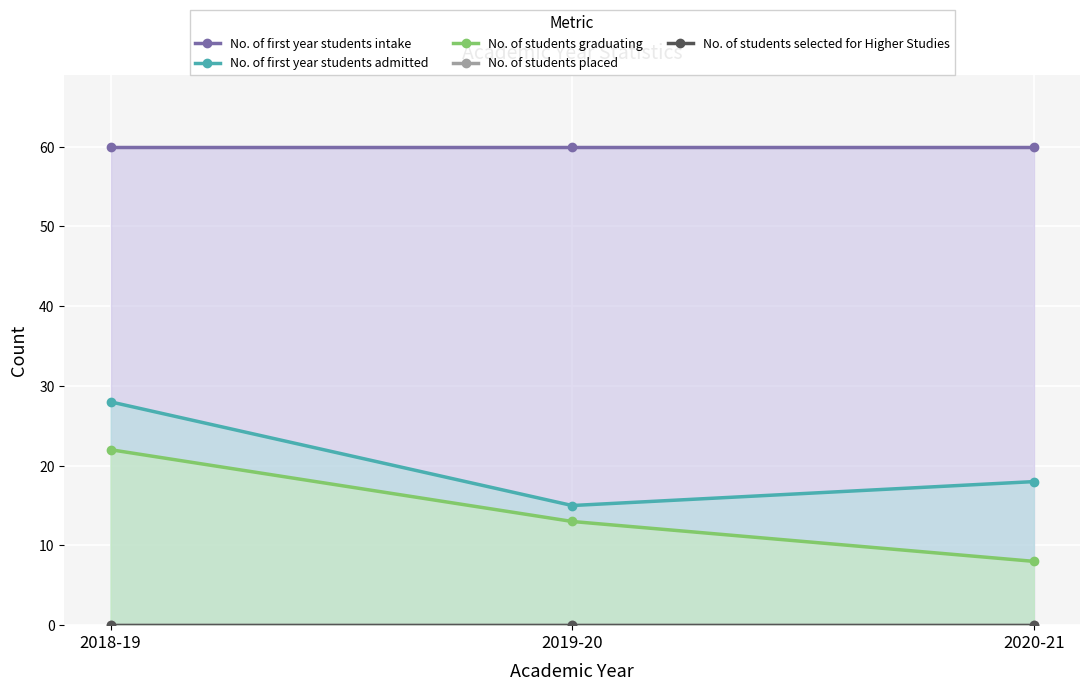

Which series changed the most between 2018-19 and 2020-21?

No. of students graduating